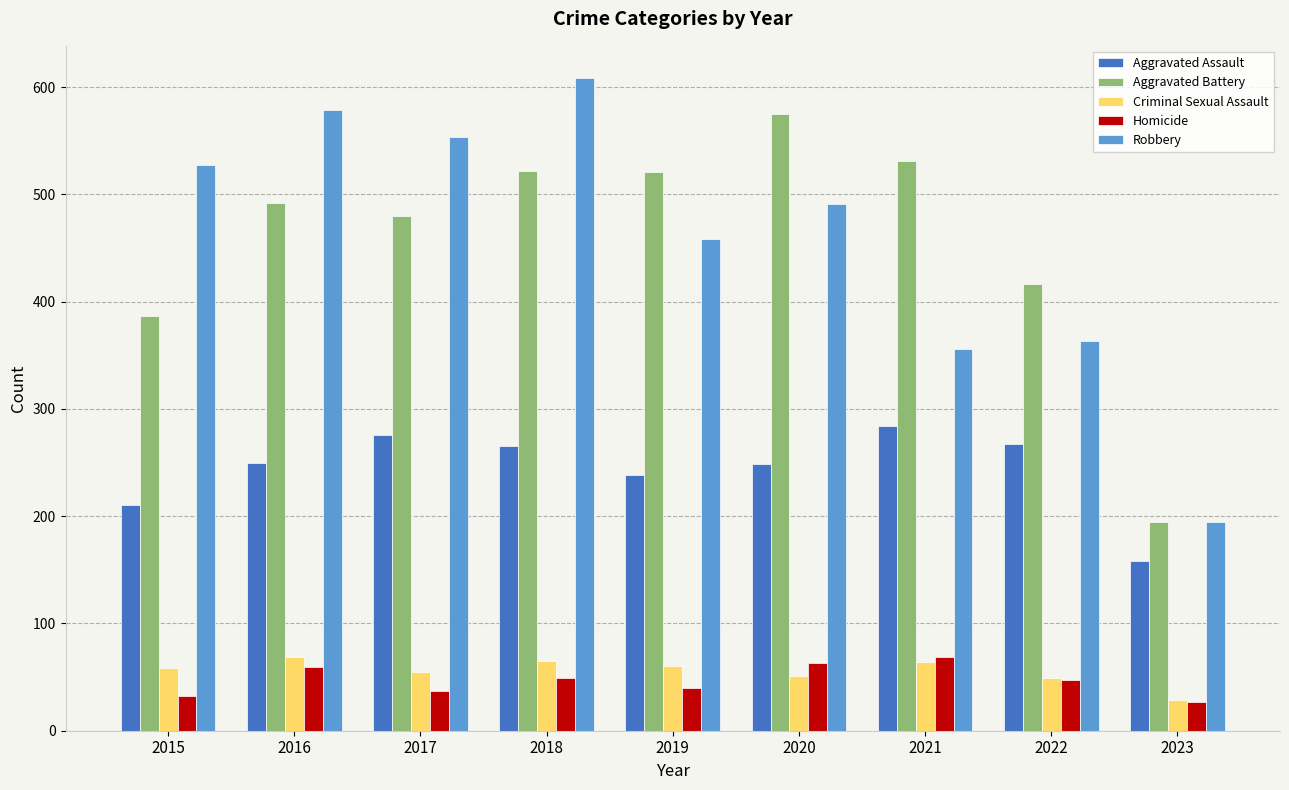

Which series has the largest range (max minus min)?

Robbery